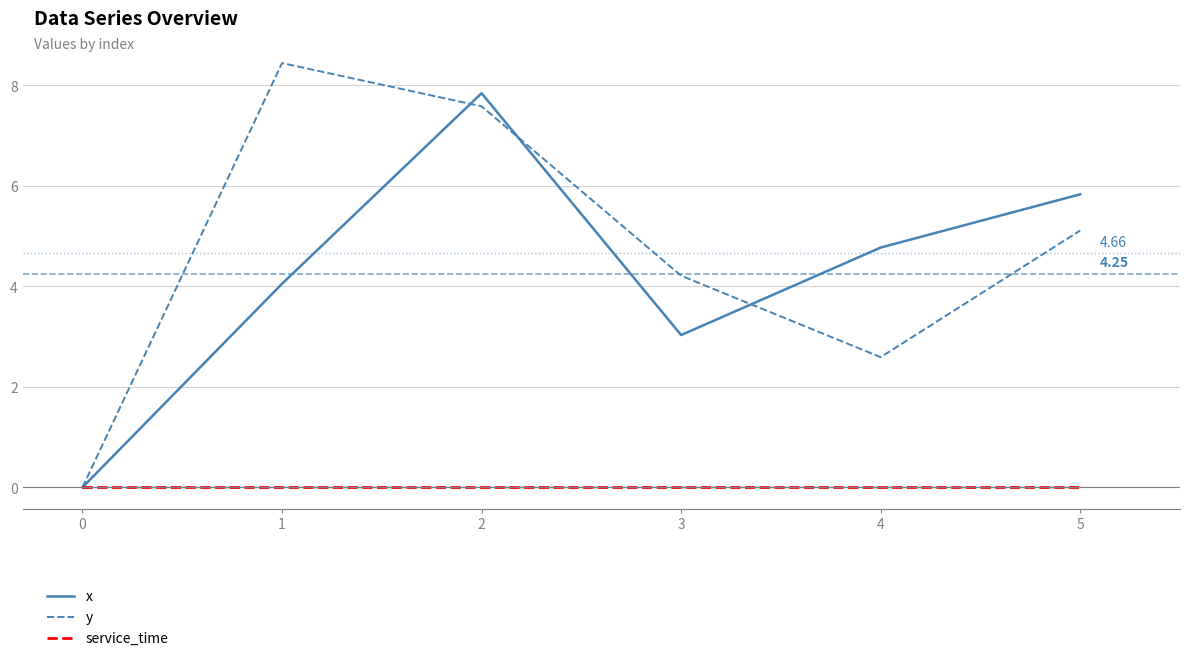

At which category is the sum across all series the highest?

2